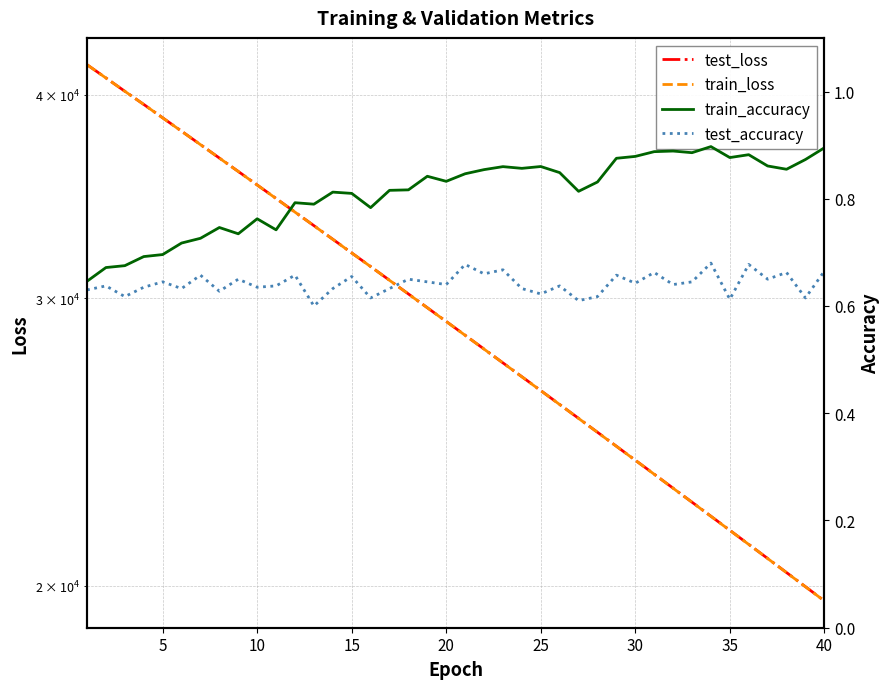

What is the value of the test_loss point at the 8th from the left?

36570.3